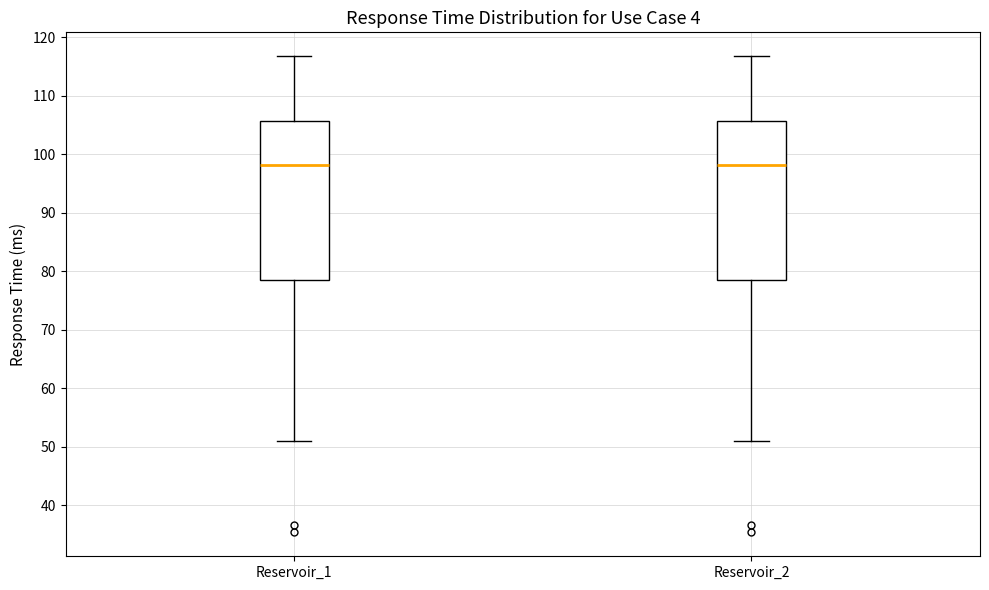

Where does the lower whisker of the box for Reservoir_1 end on the y-axis? The values are not printed on the chart, so give them approximately, as read against the axis.

51